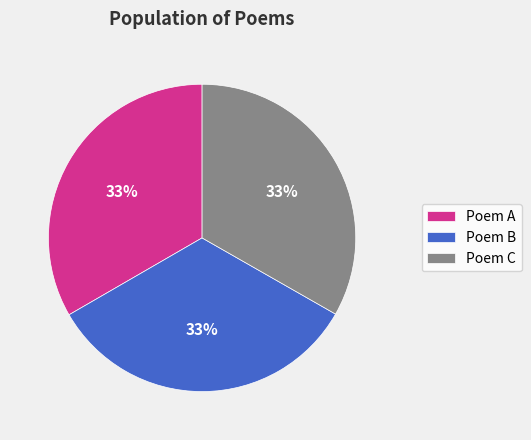

What is the ratio of the value at Poem A to the value at Poem C?

1.0